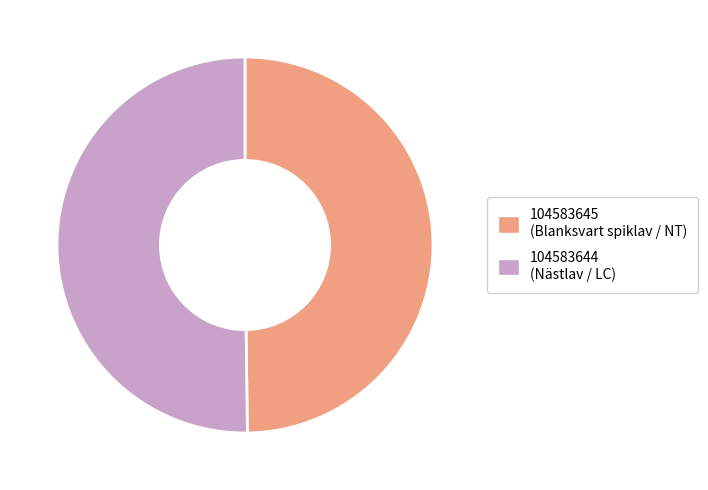

Count the number of slices in the pie.

2